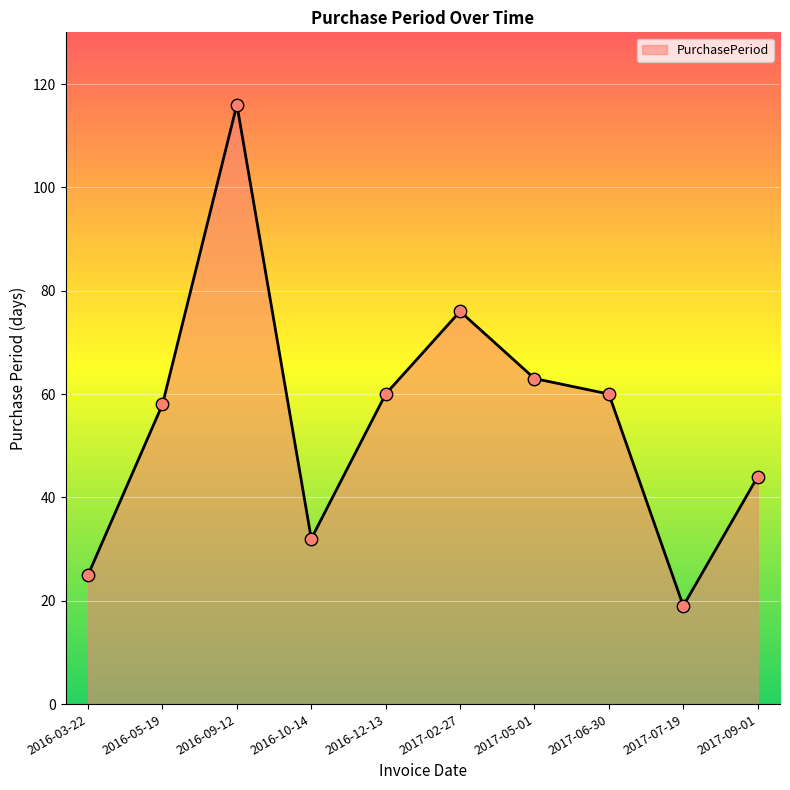

Between 2017-07-19 and 2016-03-22, which is larger?

2016-03-22